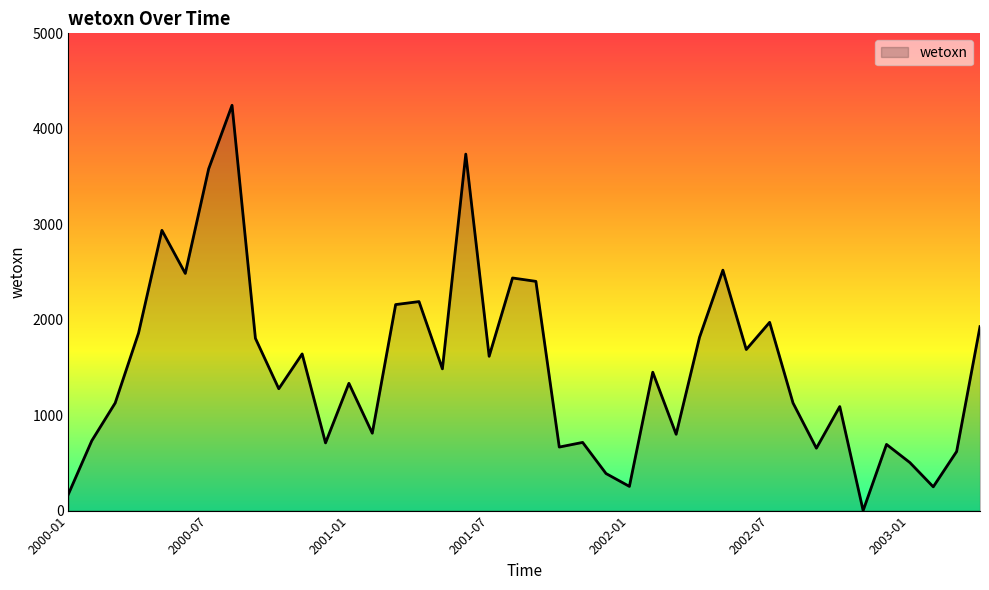

What is the difference between the maximum and minimum values?

4246.0